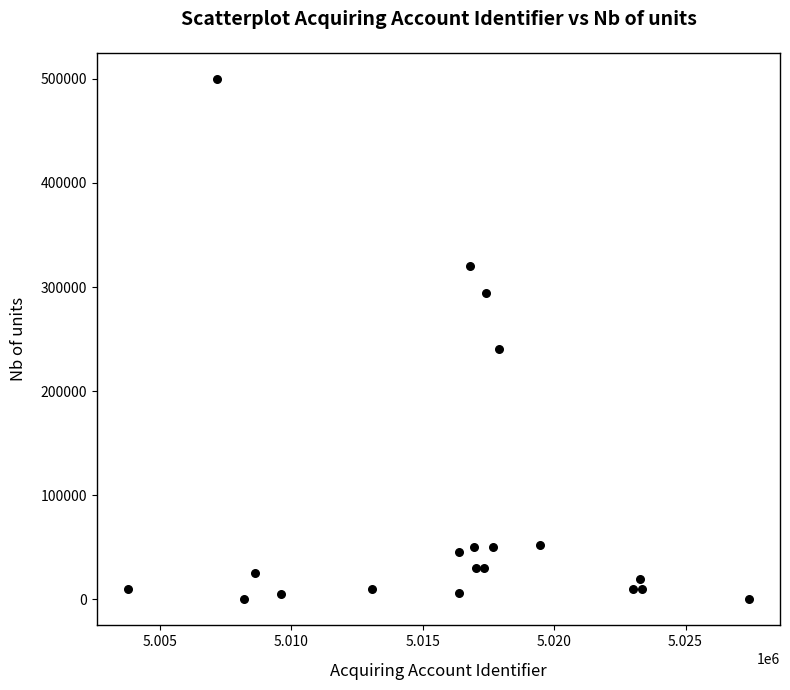

What is the range of Y values (max minus min)?

499999